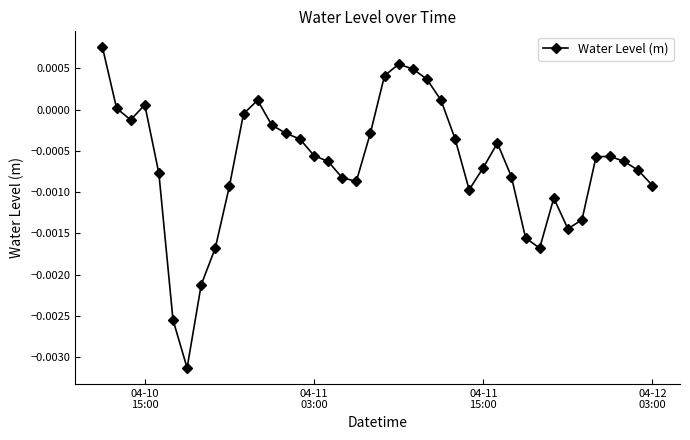

How many data points does each series have?

40